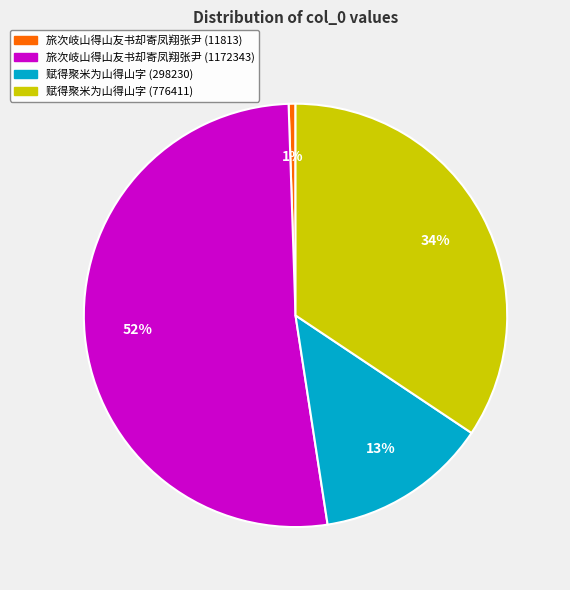

Do 赋得聚米为山得山字 (298230) and 旅次岐山得山友书却寄凤翔张尹 (11813) together represent more than half of the pie?

No